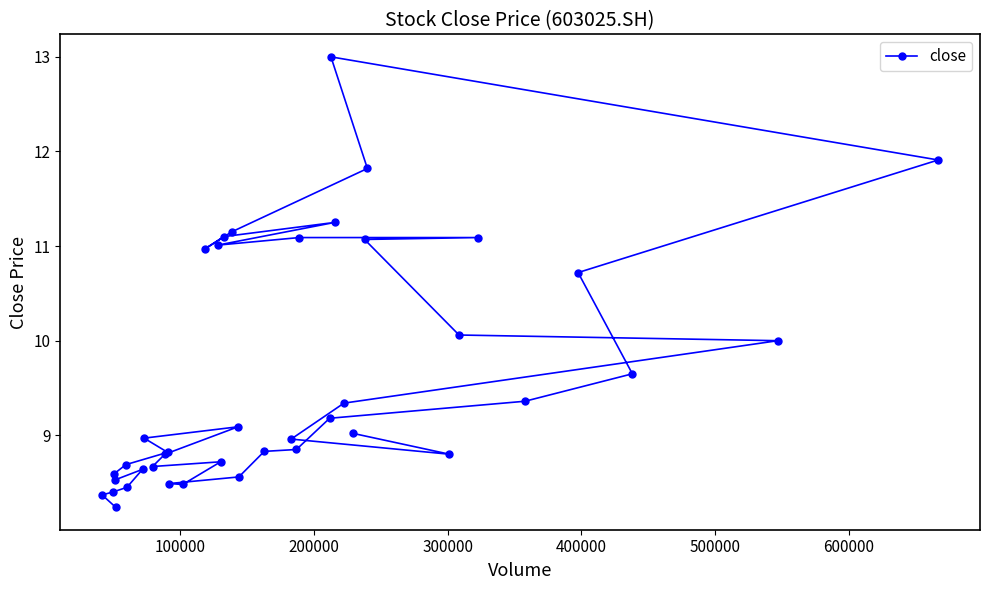

What is the minimum value shown in the chart?

8.2